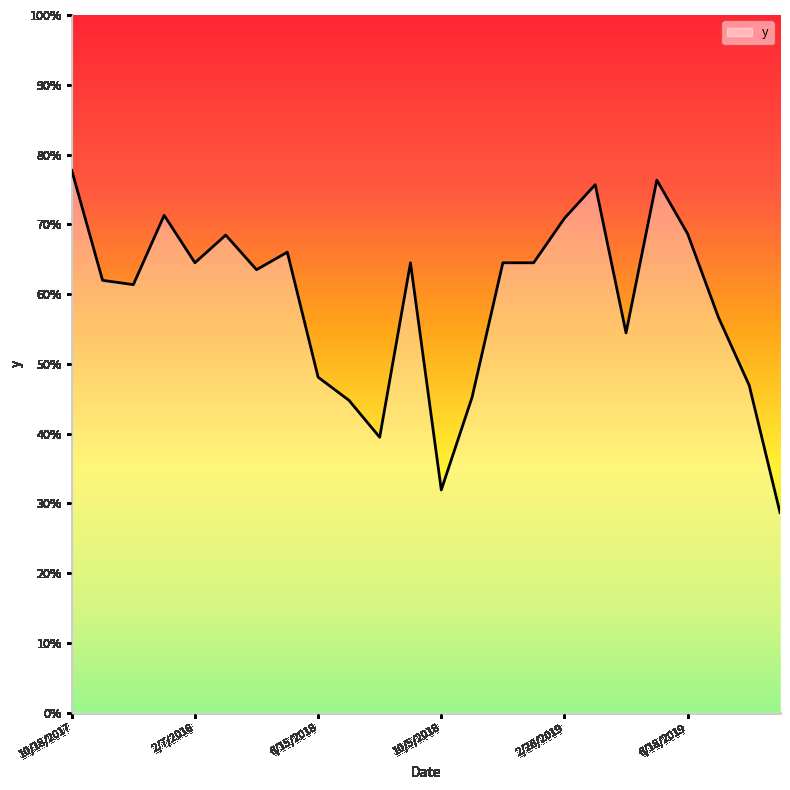

List the labels in order of value, largest first.

10/18/2017, 5/17/2019, 3/30/2019, 1/6/2018, 2/26/2019, 6/18/2019, 3/27/2018, 5/30/2018, 2/7/2018, 9/3/2018, 12/8/2018, 1/9/2019, 4/28/2018, 11/3/2017, 12/5/2017, 7/20/2019, 4/15/2019, 6/15/2018, 8/5/2019, 11/22/2018, 7/1/2018, 8/18/2018, 10/5/2018, 9/22/2019